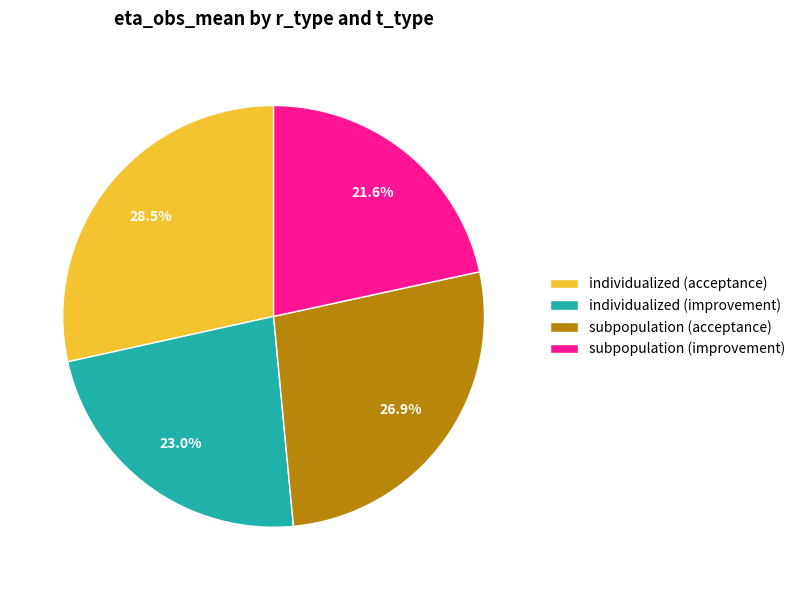

What percentage do subpopulation (improvement) and subpopulation (acceptance) together represent?

48.5%